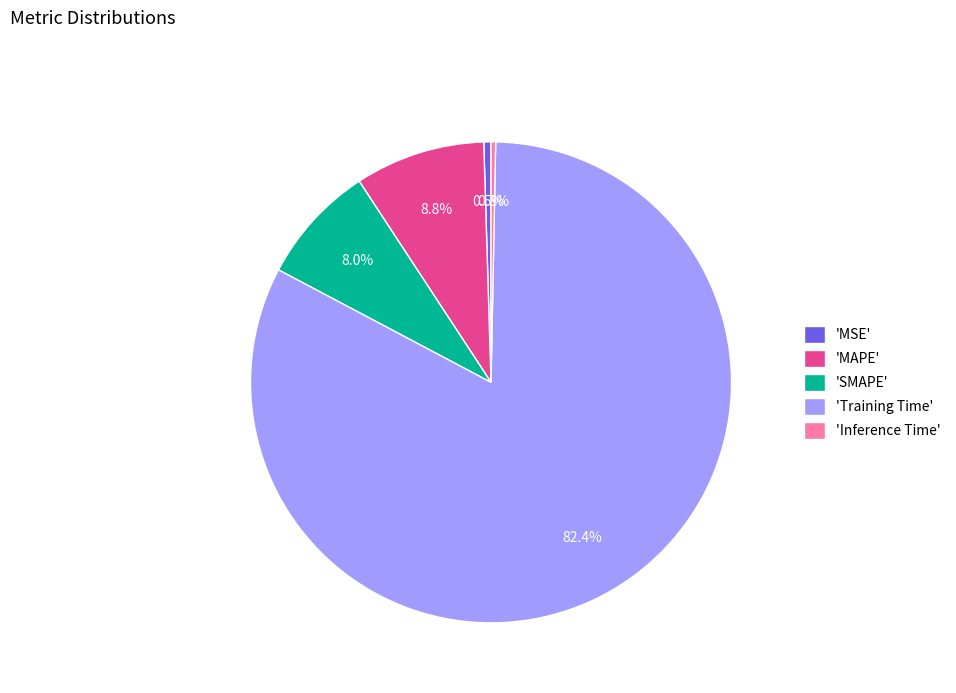

Which has a higher value, 'MSE' or 'SMAPE'?

'SMAPE'